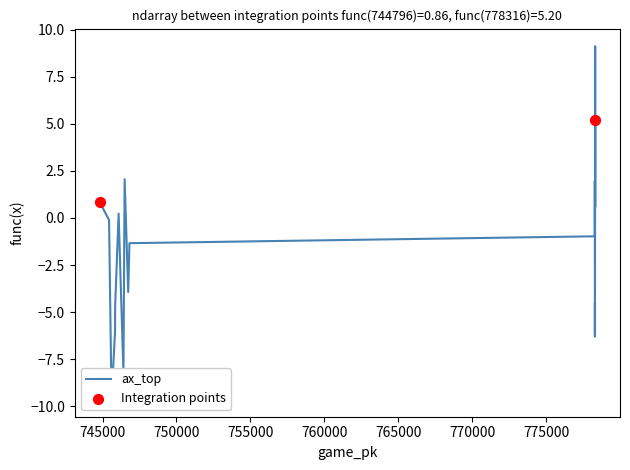

Which series contains the highest Y value?

ax_top